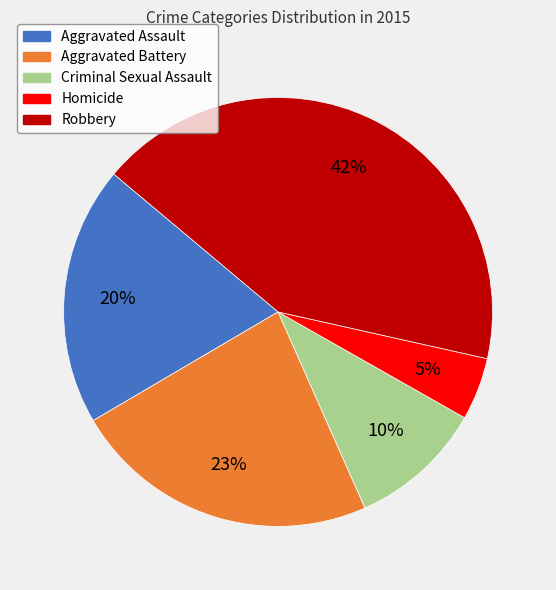

How many segments does this pie chart have?

5